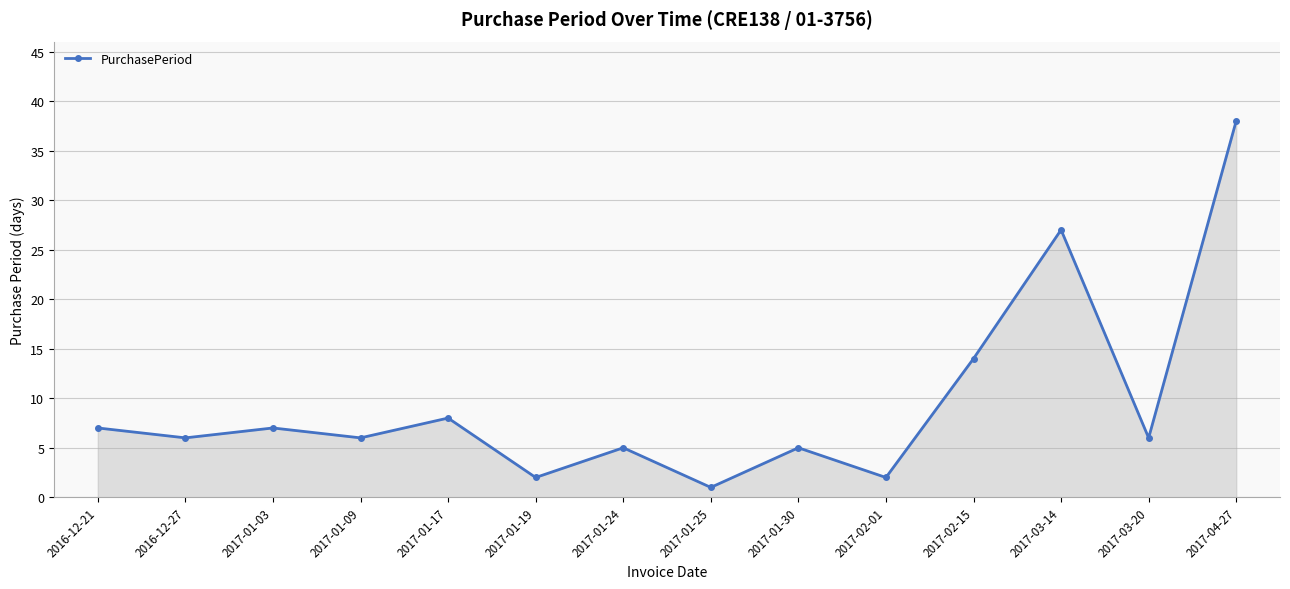

Which label corresponds to the smallest value in the chart?

2017-01-25